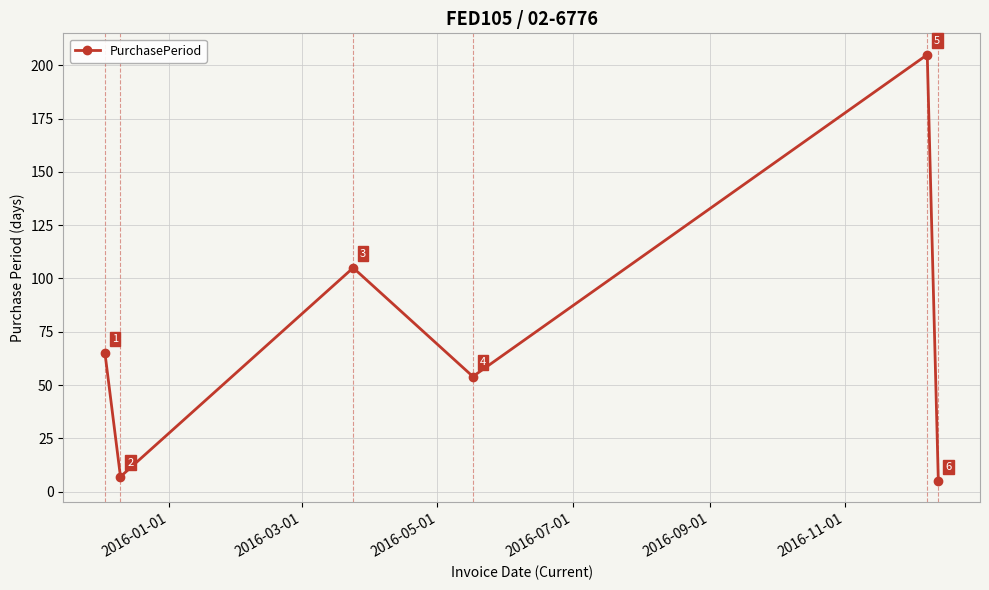

What is the average value?

74